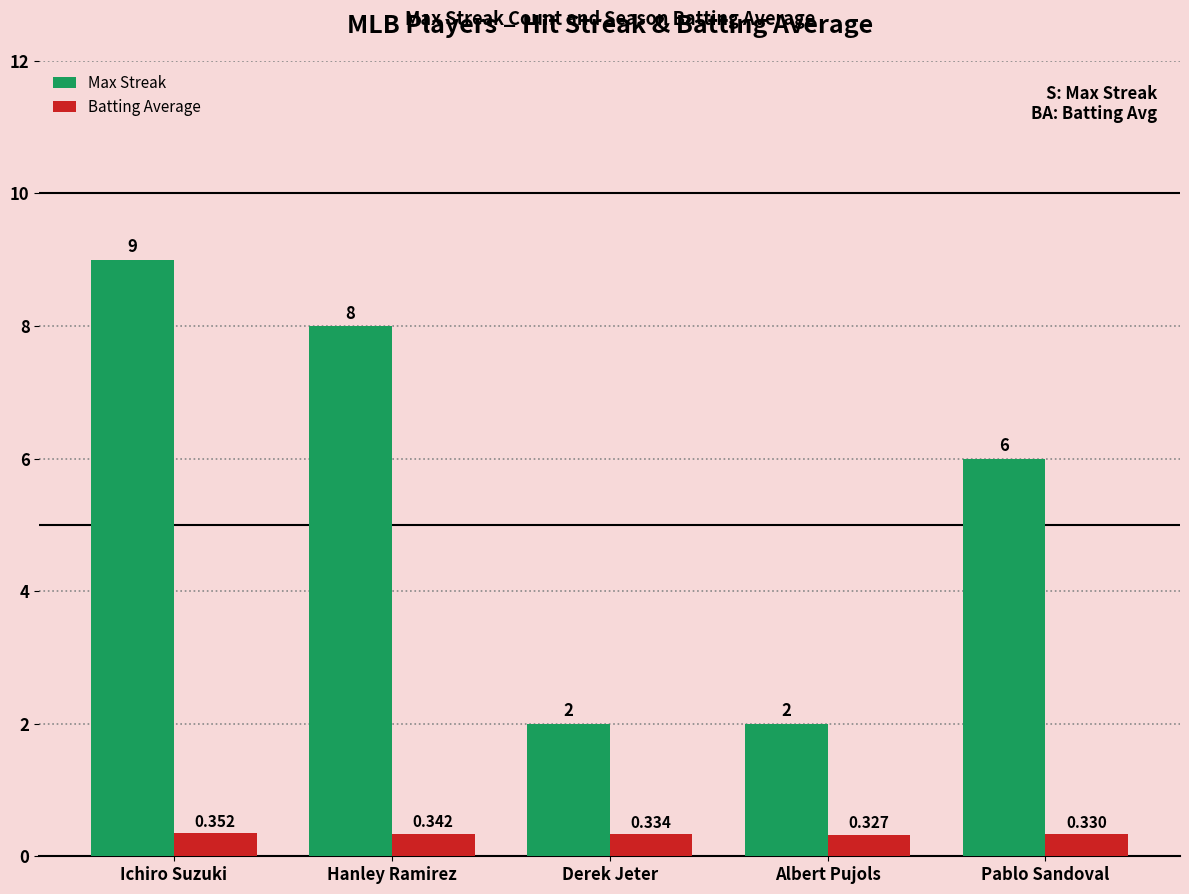

What is the label of the 4th bar from the left?

Albert Pujols